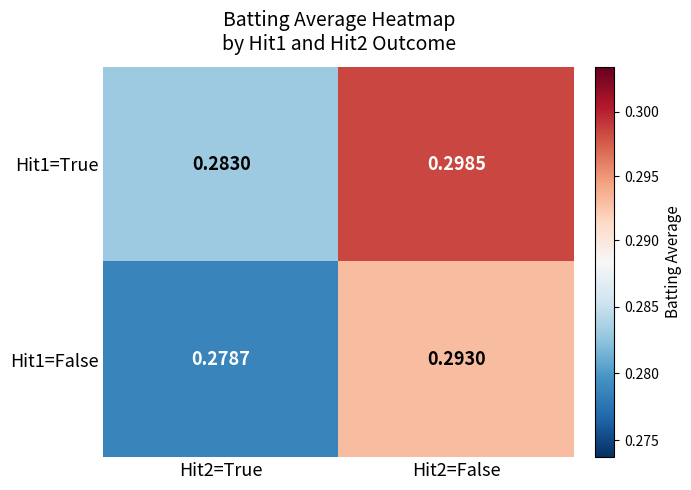

Is the value of Hit1=False at Hit2=True greater than the value of Hit1=True at Hit2=True?

No